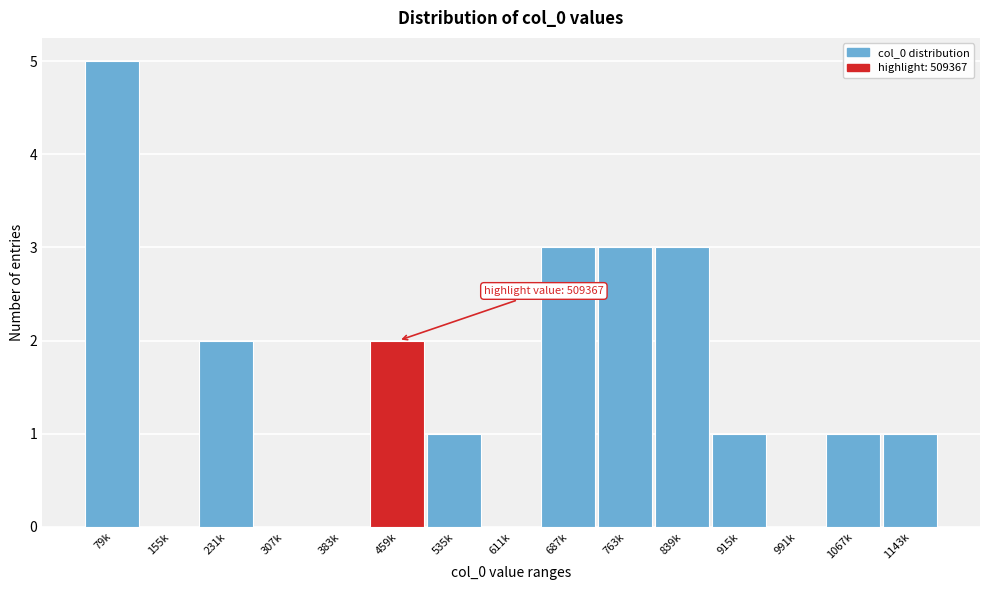

Reading left to right, extract all data points from this chart.

79k=5	155k=0	231k=2	307k=0	383k=0	459k=2	535k=1	611k=0	687k=3	763k=3	839k=3	915k=1	991k=0	1067k=1	1143k=1